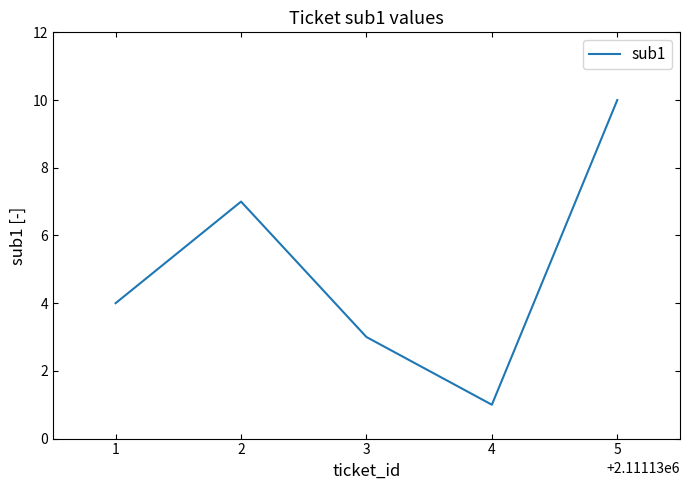

What is the change in value from 1 to 2?

+3